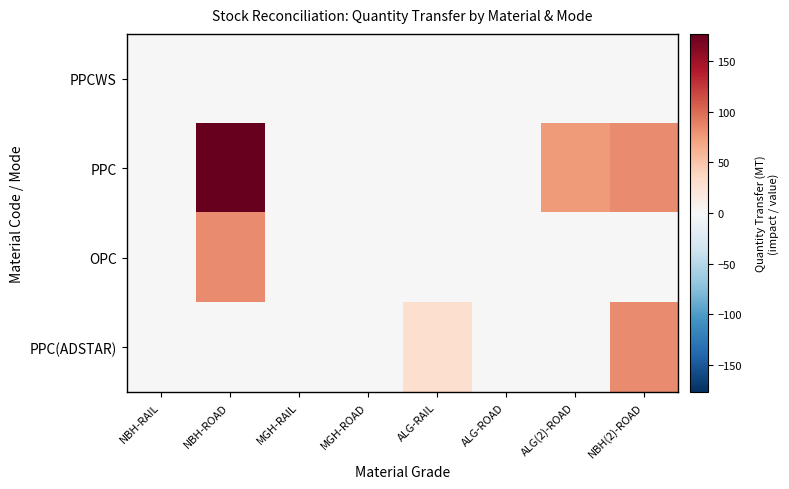

Reading left to right, extract all data points from this chart.

PPCWS: NBH-RAIL=0.0	NBH-ROAD=0.0	MGH-RAIL=0.0	MGH-ROAD=0.0	ALG-RAIL=0.0	ALG-ROAD=0.0	ALG(2)-ROAD=0.0	NBH(2)-ROAD=0.0
PPC: NBH-RAIL=0.0	NBH-ROAD=177.0	MGH-RAIL=0.0	MGH-ROAD=0.0	ALG-RAIL=0.0	ALG-ROAD=0.0	ALG(2)-ROAD=75.0	NBH(2)-ROAD=84.0
OPC: NBH-RAIL=0.0	NBH-ROAD=83.5	MGH-RAIL=0.0	MGH-ROAD=0.0	ALG-RAIL=0.0	ALG-ROAD=0.0	ALG(2)-ROAD=0.0	NBH(2)-ROAD=0.0
PPC(ADSTAR): NBH-RAIL=0.0	NBH-ROAD=0.0	MGH-RAIL=0.0	MGH-ROAD=0.0	ALG-RAIL=30.0	ALG-ROAD=0.0	ALG(2)-ROAD=0.0	NBH(2)-ROAD=84.0